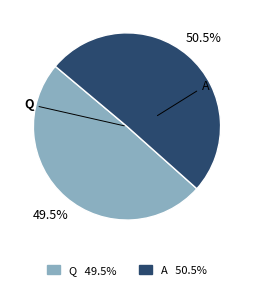

How many segments does this pie chart have?

2